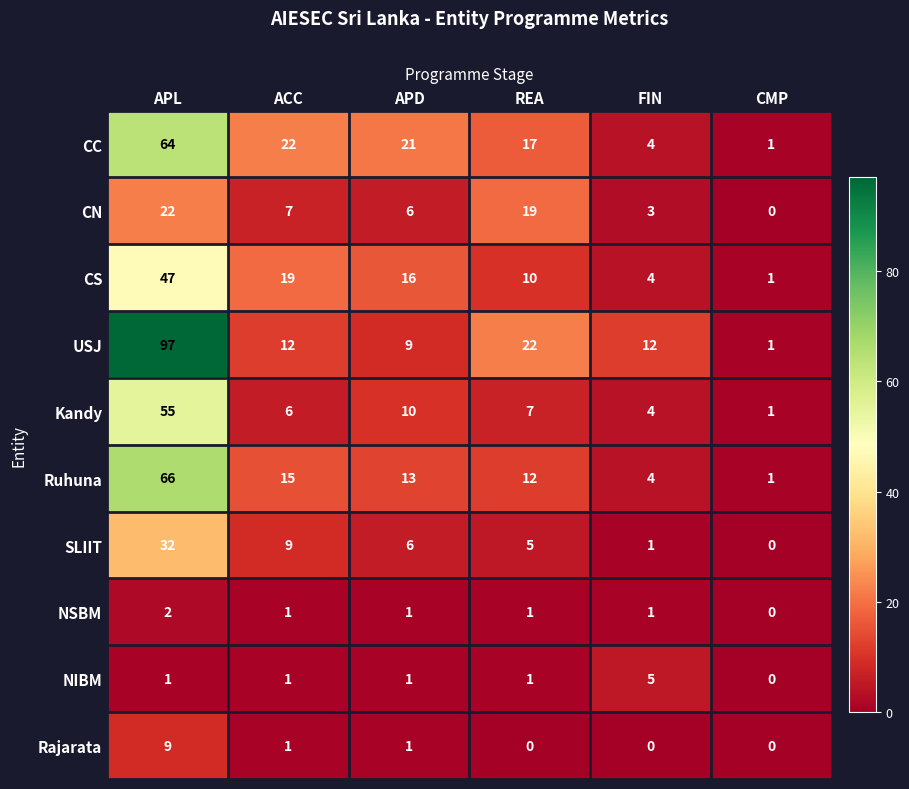

How many series are shown in this chart?

10